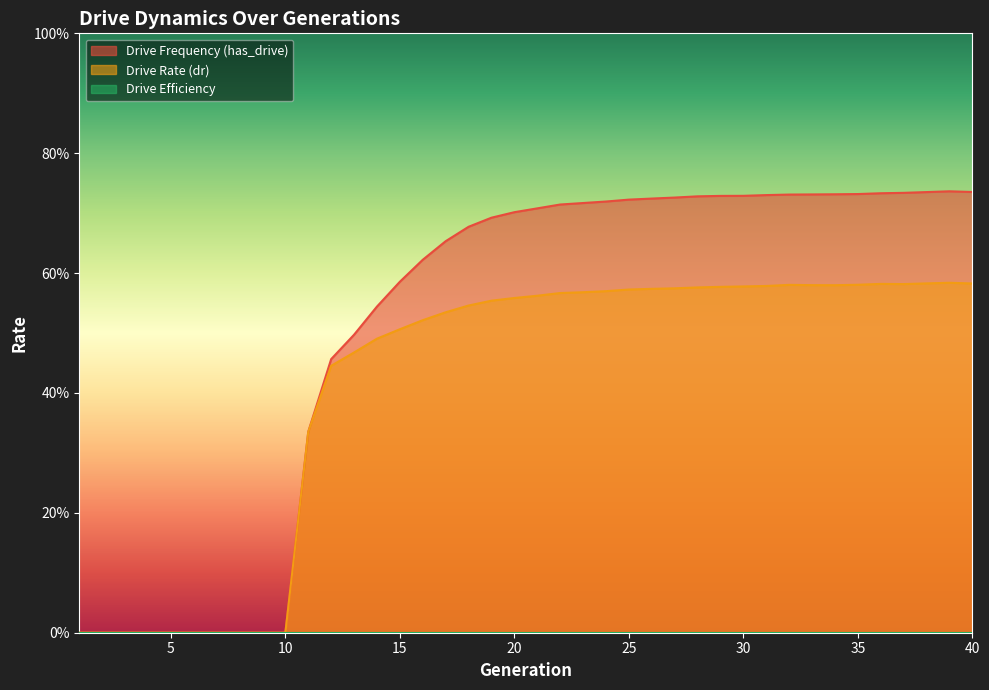

Which label corresponds to the smallest value in the chart?

1